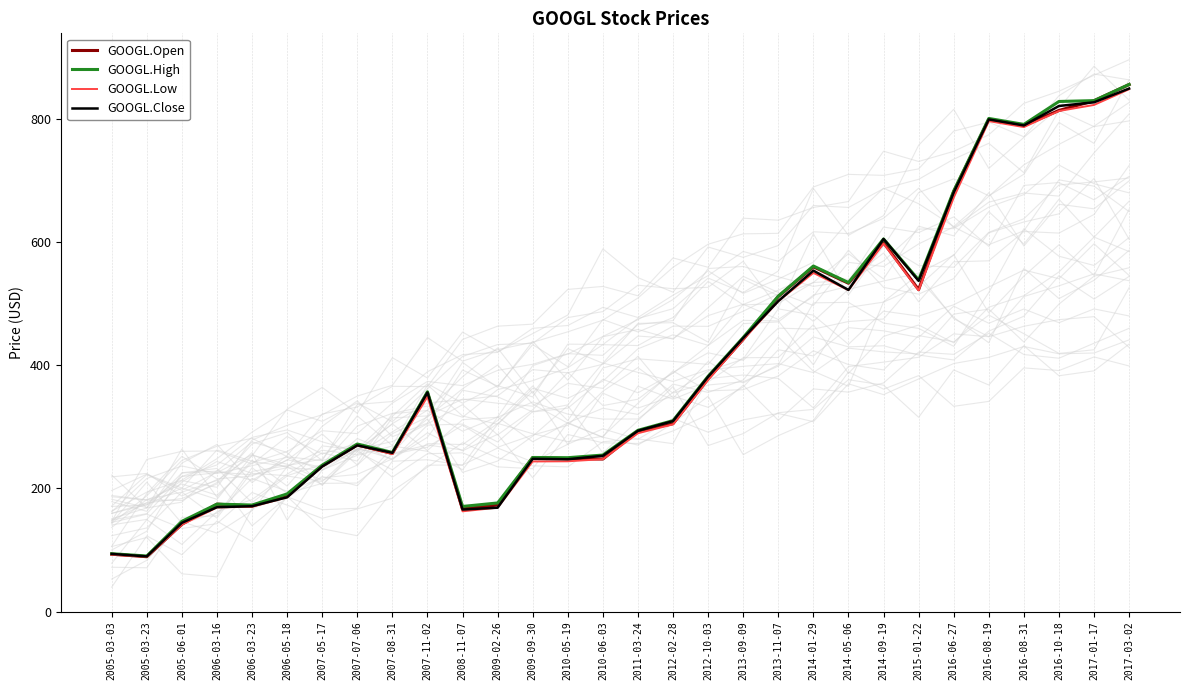

The GOOGL.Close series shows 168.8 at 2009-02-26. True or false?

True